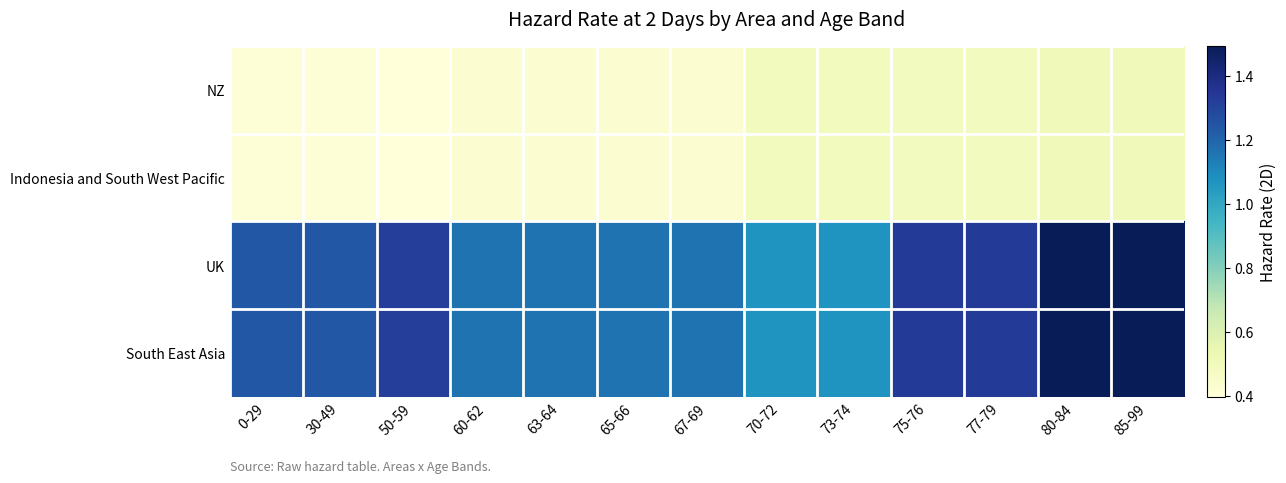

Reading left to right, what are all the values shown in this chart?

NZ: 0-29=0.4	30-49=0.4	50-59=0.4	60-62=0.4	63-64=0.4	65-66=0.4	67-69=0.4	70-72=0.5	73-74=0.5	75-76=0.5	77-79=0.5	80-84=0.5	85-99=0.5
Indonesia and South West Pacific: 0-29=0.4	30-49=0.4	50-59=0.4	60-62=0.4	63-64=0.4	65-66=0.4	67-69=0.4	70-72=0.5	73-74=0.5	75-76=0.5	77-79=0.5	80-84=0.5	85-99=0.5
UK: 0-29=1.2	30-49=1.2	50-59=1.3	60-62=1.2	63-64=1.2	65-66=1.2	67-69=1.2	70-72=1.1	73-74=1.1	75-76=1.3	77-79=1.3	80-84=1.5	85-99=1.5
South East Asia: 0-29=1.2	30-49=1.2	50-59=1.3	60-62=1.2	63-64=1.2	65-66=1.2	67-69=1.2	70-72=1.1	73-74=1.1	75-76=1.3	77-79=1.3	80-84=1.5	85-99=1.5